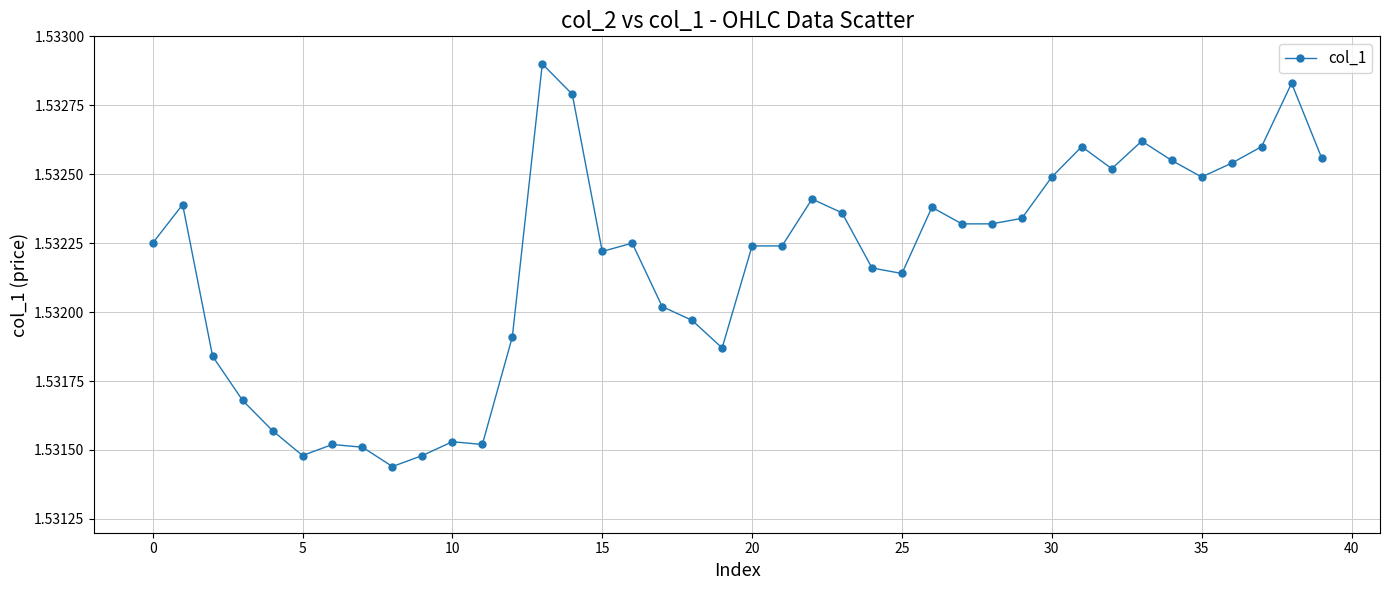

Count the values in the range 1 to 2.

40